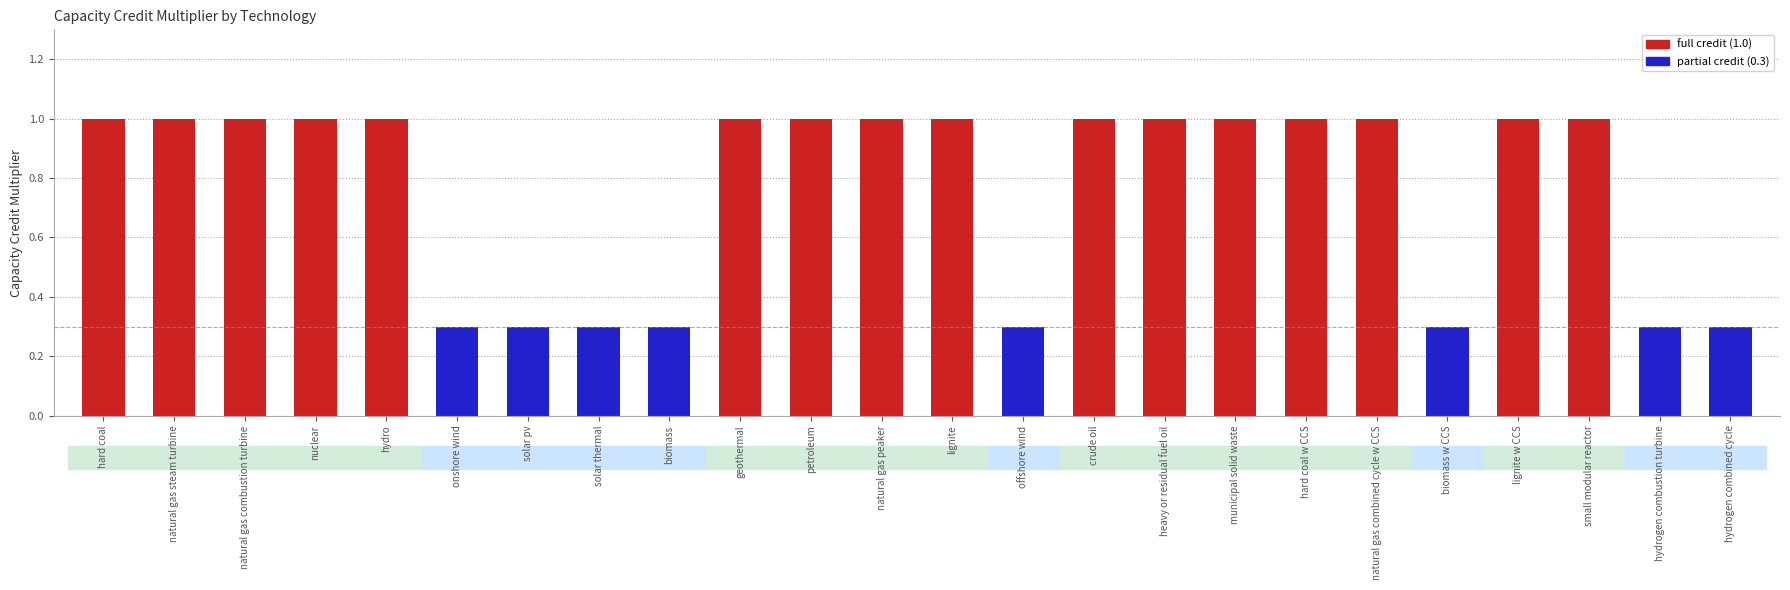

True or false: the data shows 0.5 at biomass.

False